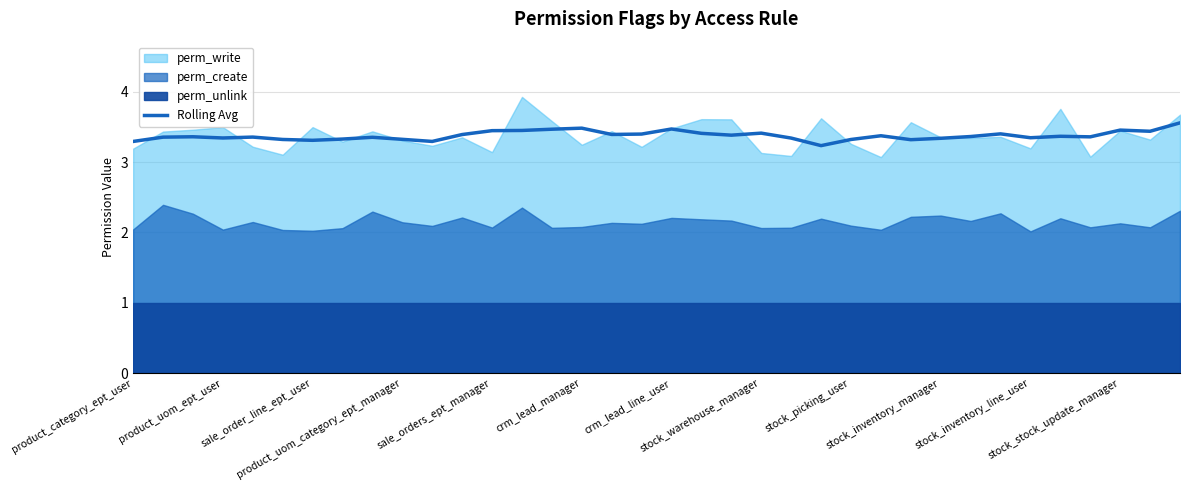

What is the lowest value of the Rolling Avg series?

3.2